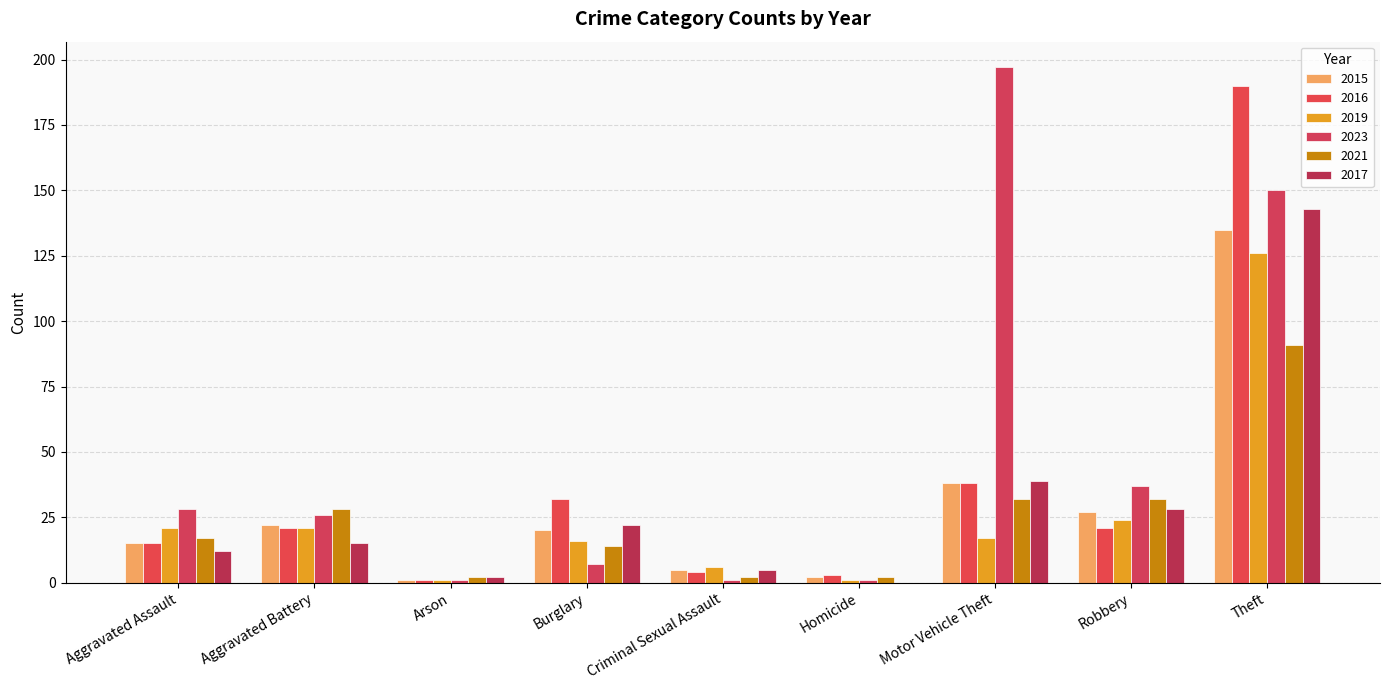

Between Homicide and Theft, which series saw the biggest shift?

2016